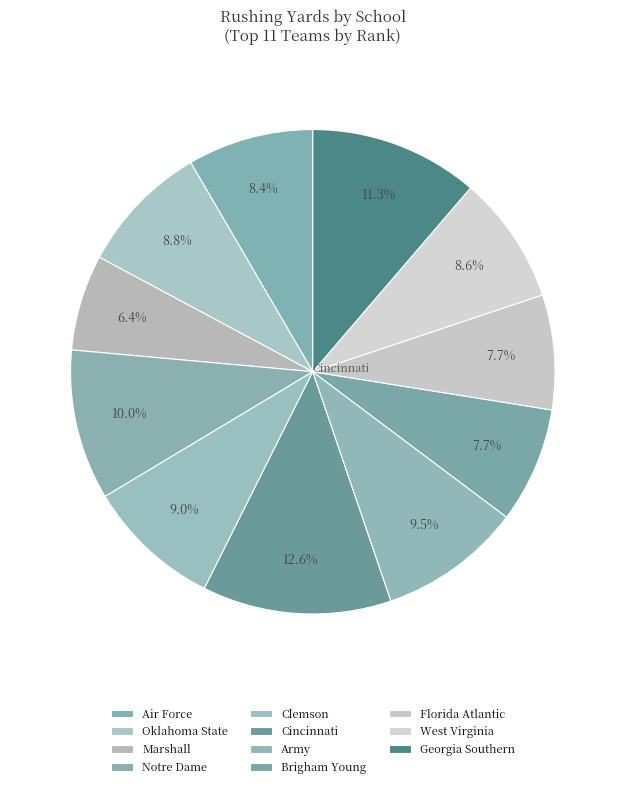

How many slices are in this pie chart?

11